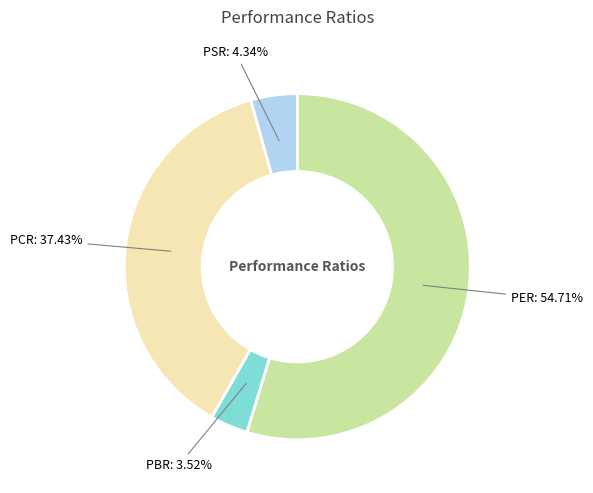

Between PER and PBR, which is larger?

PER